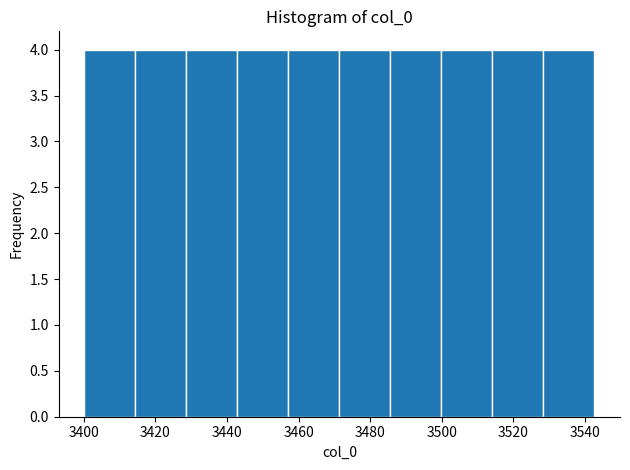

Reading left to right, transcribe this chart: for each bar, give the range it covers on the x-axis and its height. Neither the bar edges nor the heights are printed on the chart, so give them approximately, as read against the axes.

3400 to 3414: 4
3414 to 3428: 4
3428 to 3442: 4
3442 to 3458: 4
3458 to 3472: 4
3472 to 3486: 4
3486 to 3500: 4
3500 to 3514: 4
3514 to 3528: 4
3528 to 3542: 4